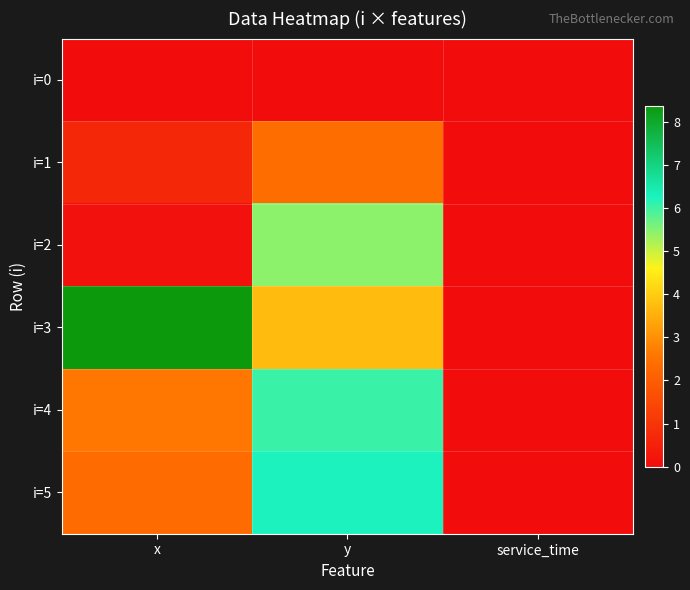

At service_time, list the series in order from largest to smallest.

i=0, i=1, i=2, i=3, i=4, i=5